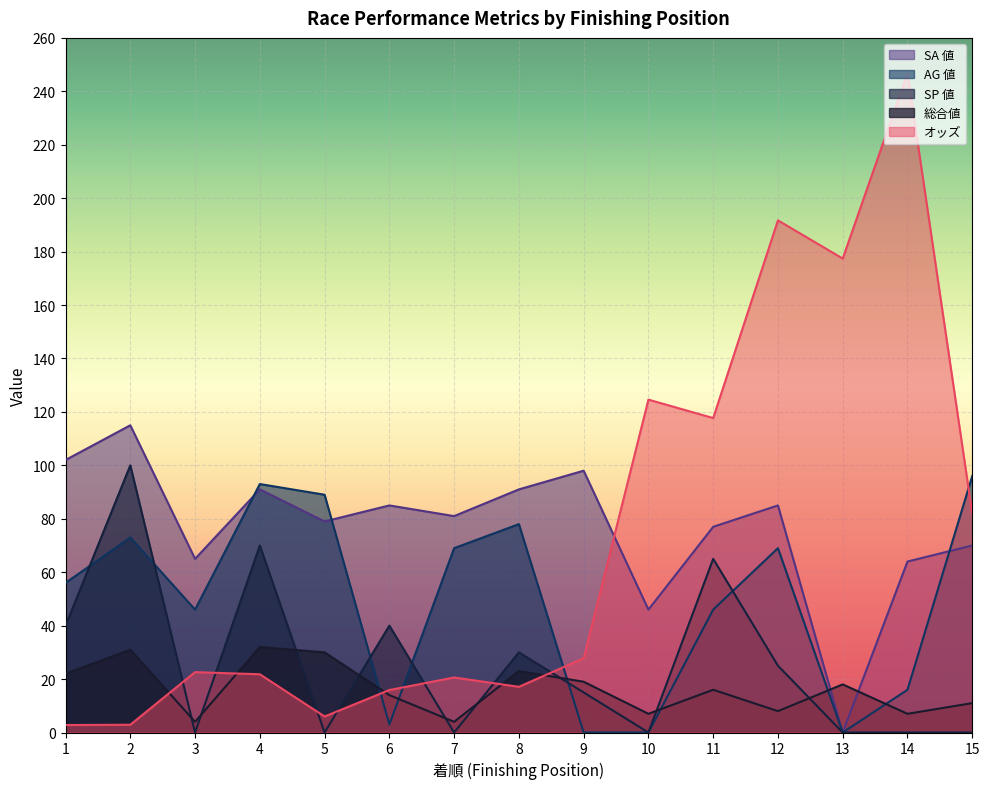

Where is the first local minimum for 総合値?

3